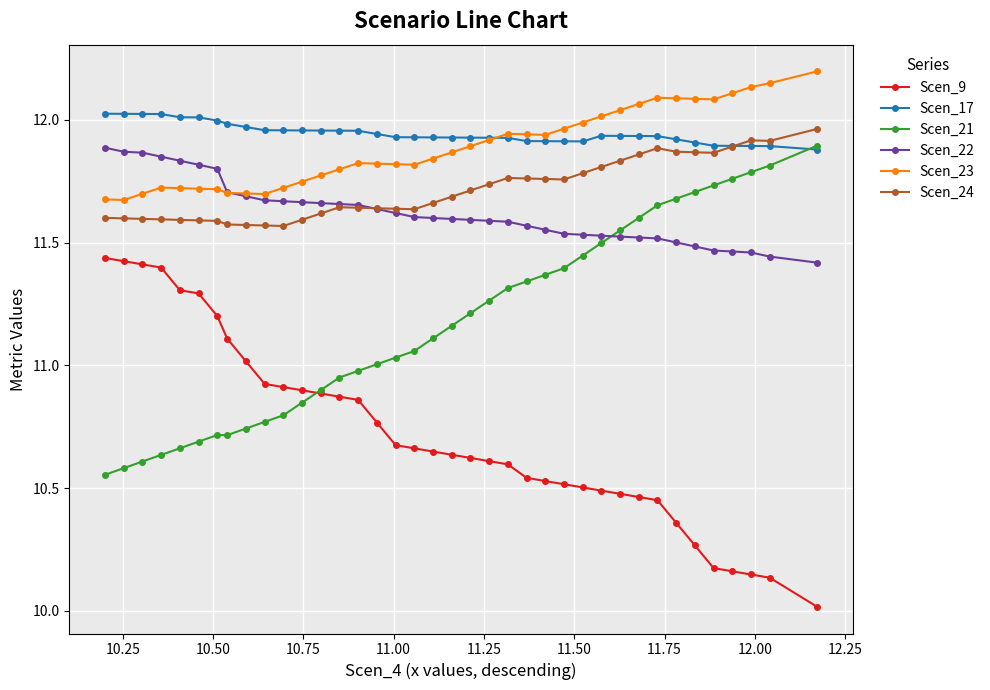

True or false: Scen_9 and Scen_22 intersect in this chart.

False